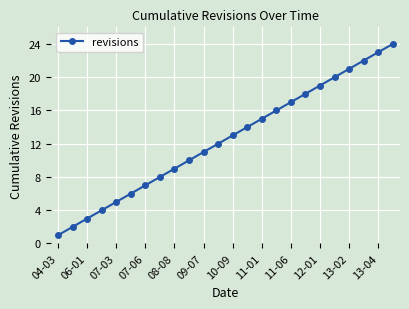

True or false: there are more than 1 points higher than both neighbors.

False